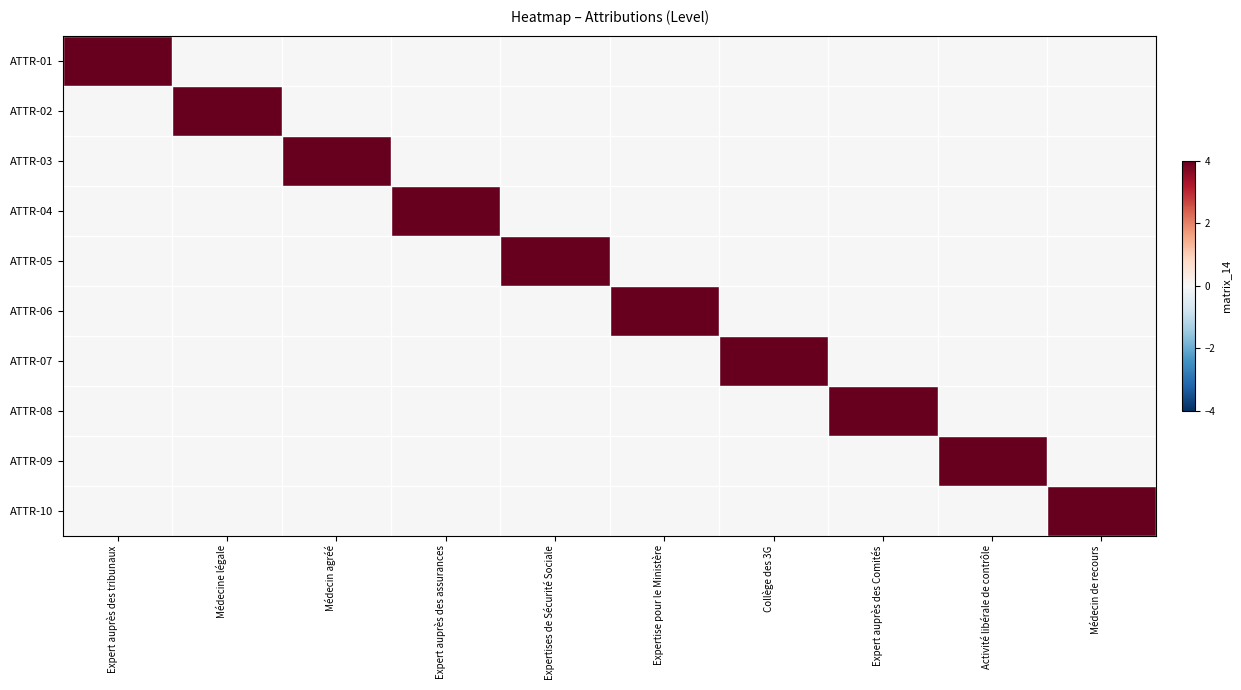

Reading left to right, transcribe all the data shown in this chart.

ATTR-01: Expert auprès des tribunaux=4	Médecine légale=0	Médecin agréé=0	Expert auprès des assurances=0	Expertises de Sécurité Sociale=0	Expertise pour le Ministère=0	Collège des 3G=0	Expert auprès des Comités=0	Activité libérale de contrôle=0	Médecin de recours=0
ATTR-02: Expert auprès des tribunaux=0	Médecine légale=4	Médecin agréé=0	Expert auprès des assurances=0	Expertises de Sécurité Sociale=0	Expertise pour le Ministère=0	Collège des 3G=0	Expert auprès des Comités=0	Activité libérale de contrôle=0	Médecin de recours=0
ATTR-03: Expert auprès des tribunaux=0	Médecine légale=0	Médecin agréé=4	Expert auprès des assurances=0	Expertises de Sécurité Sociale=0	Expertise pour le Ministère=0	Collège des 3G=0	Expert auprès des Comités=0	Activité libérale de contrôle=0	Médecin de recours=0
ATTR-04: Expert auprès des tribunaux=0	Médecine légale=0	Médecin agréé=0	Expert auprès des assurances=4	Expertises de Sécurité Sociale=0	Expertise pour le Ministère=0	Collège des 3G=0	Expert auprès des Comités=0	Activité libérale de contrôle=0	Médecin de recours=0
ATTR-05: Expert auprès des tribunaux=0	Médecine légale=0	Médecin agréé=0	Expert auprès des assurances=0	Expertises de Sécurité Sociale=4	Expertise pour le Ministère=0	Collège des 3G=0	Expert auprès des Comités=0	Activité libérale de contrôle=0	Médecin de recours=0
ATTR-06: Expert auprès des tribunaux=0	Médecine légale=0	Médecin agréé=0	Expert auprès des assurances=0	Expertises de Sécurité Sociale=0	Expertise pour le Ministère=4	Collège des 3G=0	Expert auprès des Comités=0	Activité libérale de contrôle=0	Médecin de recours=0
ATTR-07: Expert auprès des tribunaux=0	Médecine légale=0	Médecin agréé=0	Expert auprès des assurances=0	Expertises de Sécurité Sociale=0	Expertise pour le Ministère=0	Collège des 3G=4	Expert auprès des Comités=0	Activité libérale de contrôle=0	Médecin de recours=0
ATTR-08: Expert auprès des tribunaux=0	Médecine légale=0	Médecin agréé=0	Expert auprès des assurances=0	Expertises de Sécurité Sociale=0	Expertise pour le Ministère=0	Collège des 3G=0	Expert auprès des Comités=4	Activité libérale de contrôle=0	Médecin de recours=0
ATTR-09: Expert auprès des tribunaux=0	Médecine légale=0	Médecin agréé=0	Expert auprès des assurances=0	Expertises de Sécurité Sociale=0	Expertise pour le Ministère=0	Collège des 3G=0	Expert auprès des Comités=0	Activité libérale de contrôle=4	Médecin de recours=0
ATTR-10: Expert auprès des tribunaux=0	Médecine légale=0	Médecin agréé=0	Expert auprès des assurances=0	Expertises de Sécurité Sociale=0	Expertise pour le Ministère=0	Collège des 3G=0	Expert auprès des Comités=0	Activité libérale de contrôle=0	Médecin de recours=4